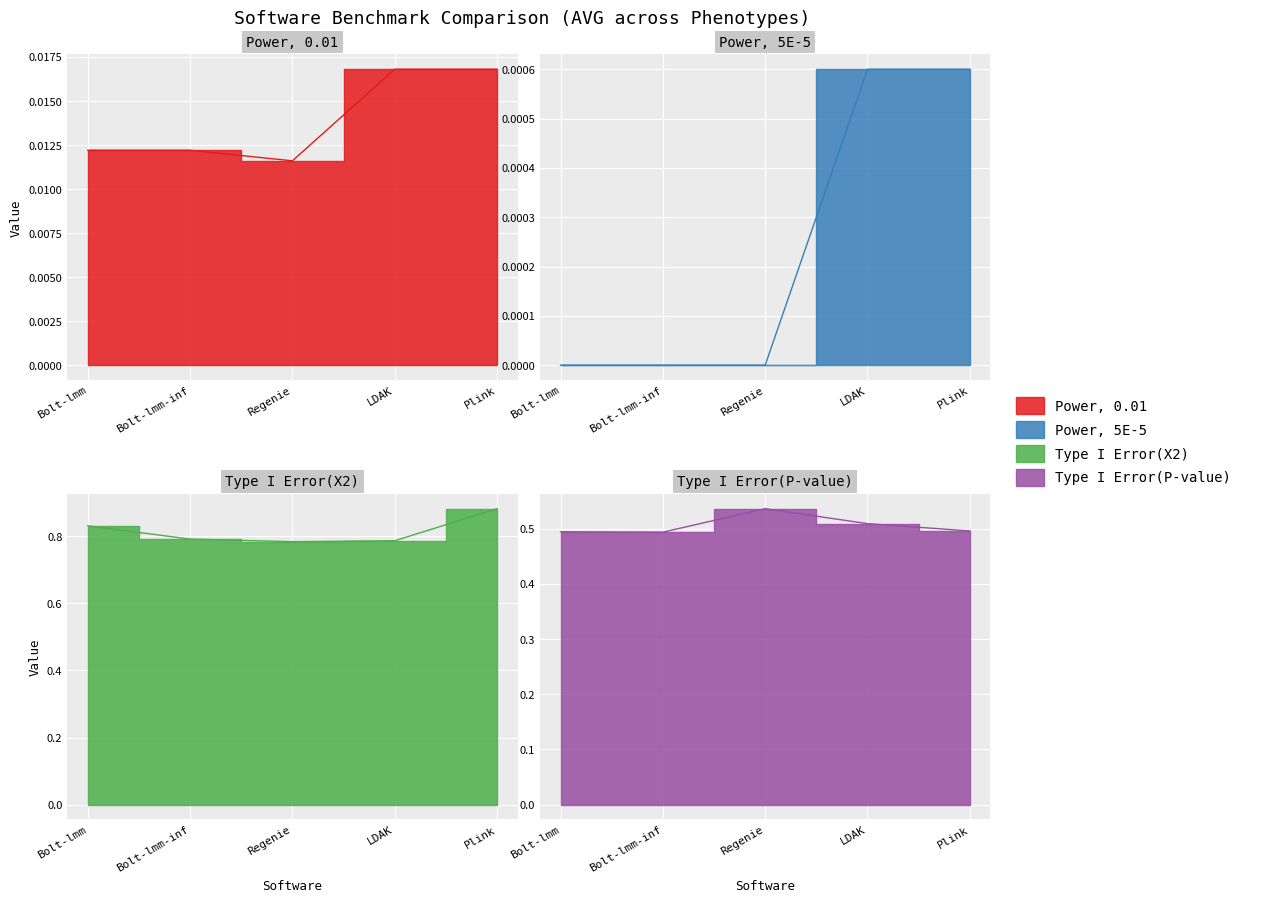

What is the sum of the Type I Error(P-value) values at Regenie and Bolt-lmm-inf?

1.0